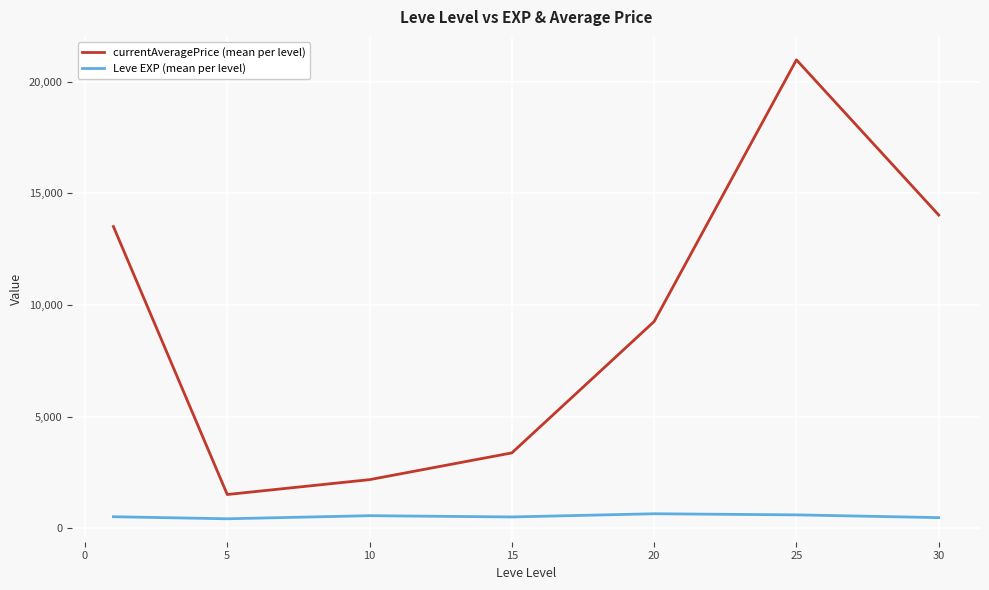

Which series has the largest total across all categories?

currentAveragePrice (mean per level)